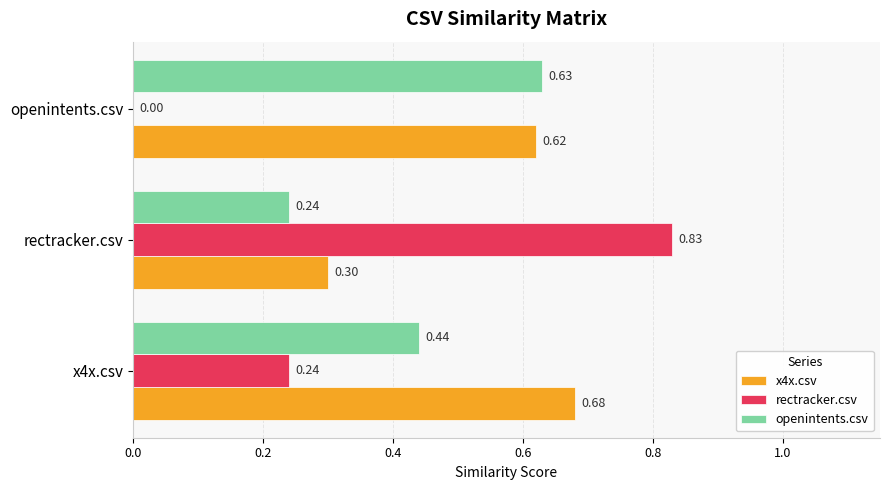

Which category has the highest value in the openintents.csv series?

openintents.csv